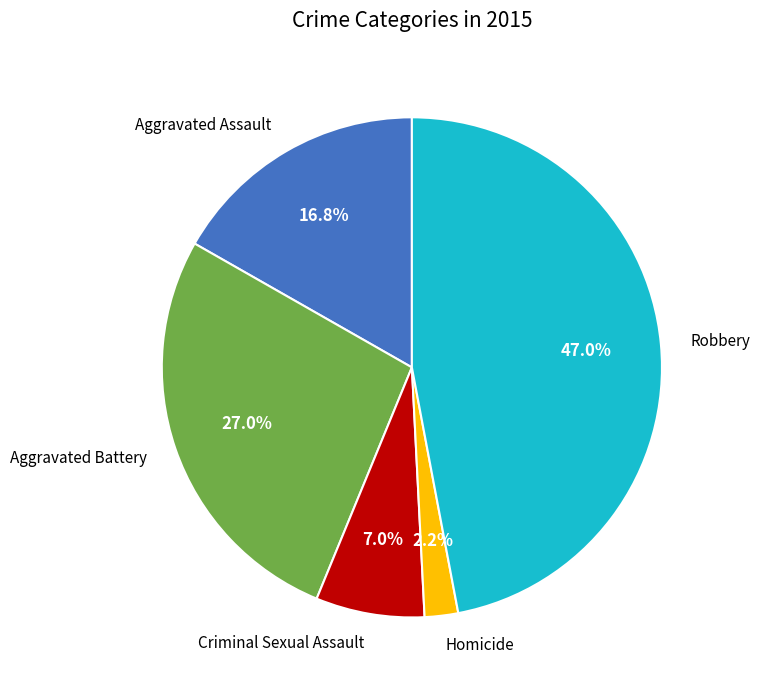

What percentage is the Homicide slice, to the nearest percent?

2%